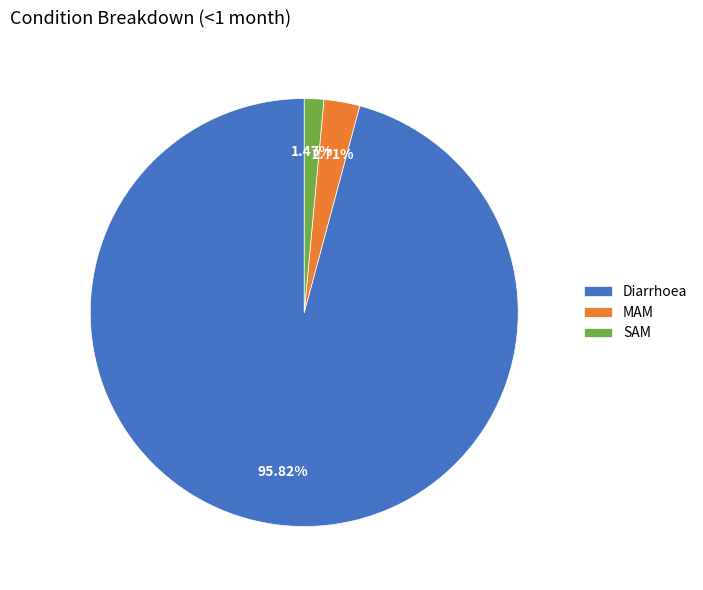

Is there a majority slice in this chart?

Yes